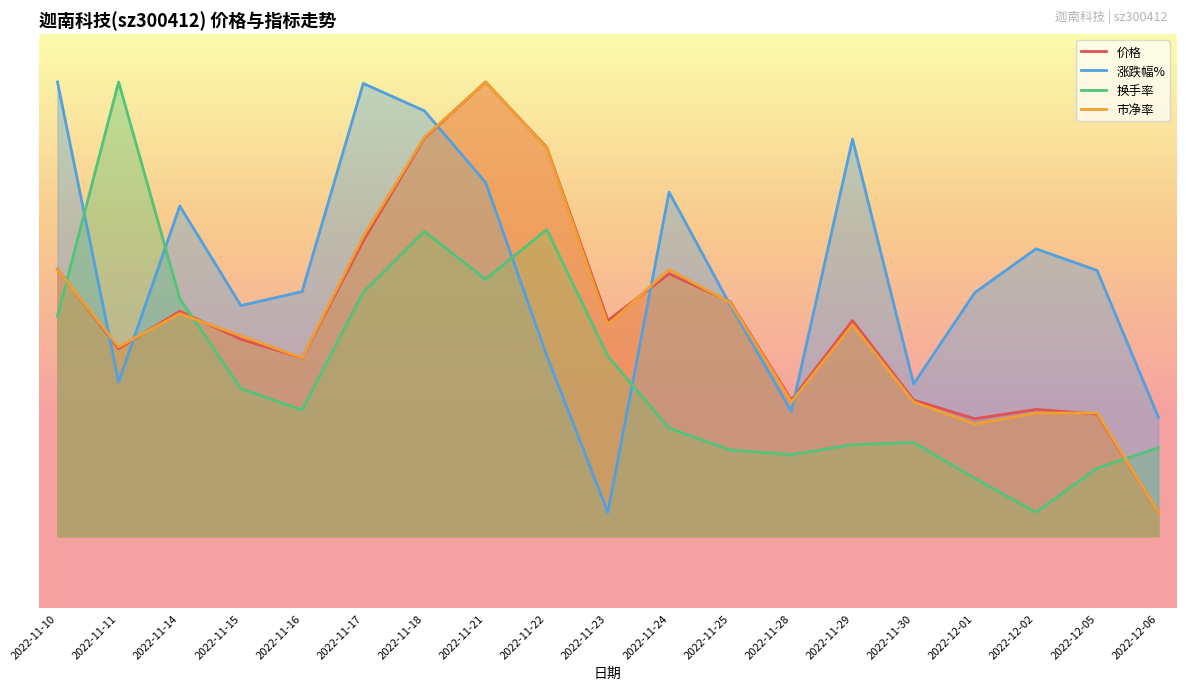

What is the lowest value of the 涨跌幅% series?

-4.0